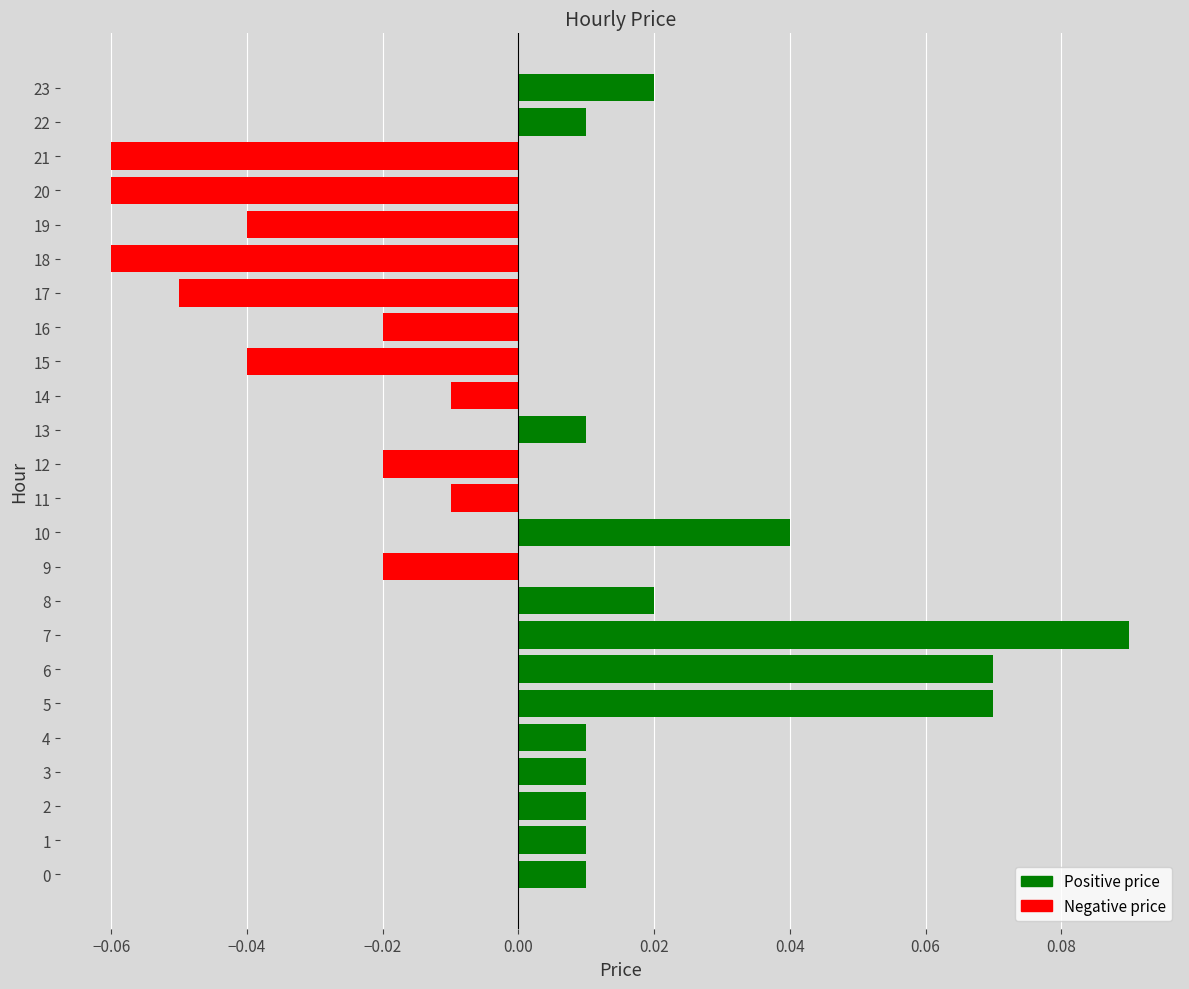

Which category has the highest value across all series?

7